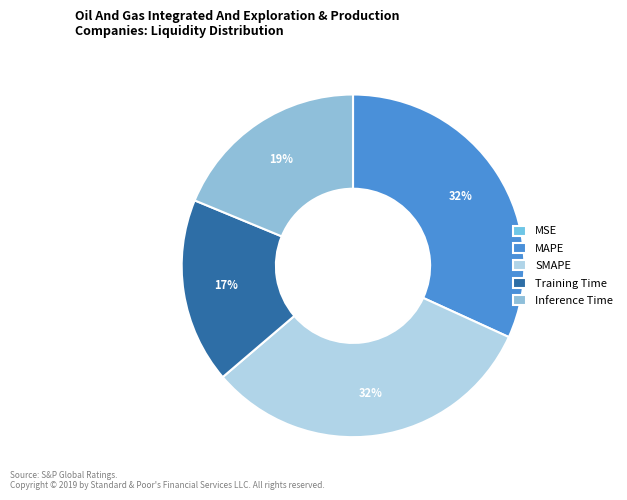

Which slice is the largest?

SMAPE